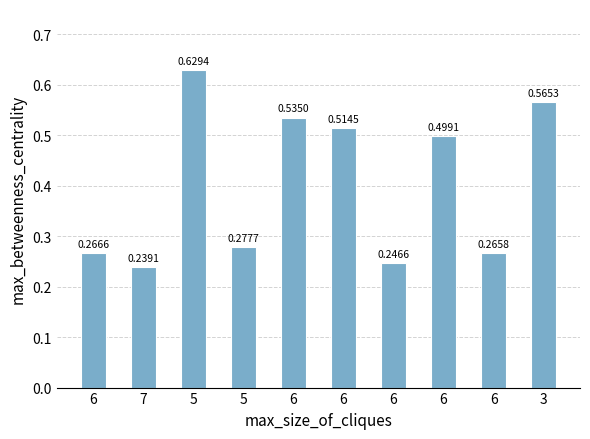

How many data points does each series have?

10